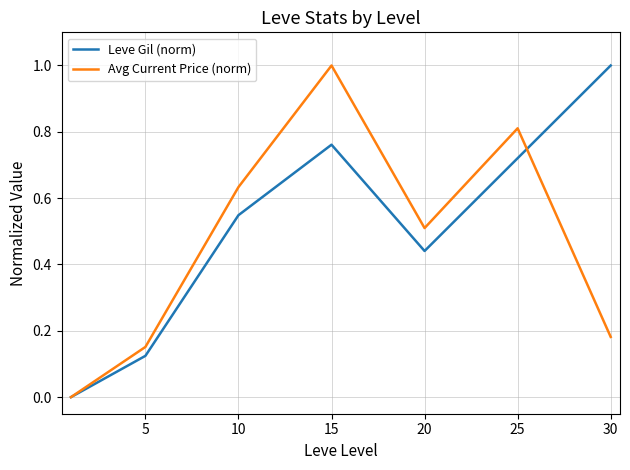

After their last crossing, which series has the higher values: Leve Gil (norm) or Avg Current Price (norm)?

Leve Gil (norm)